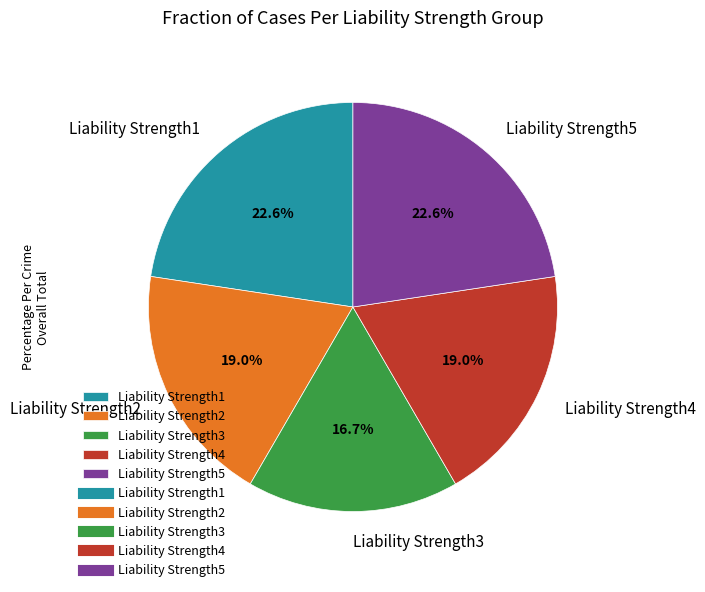

What percentage is the Liability Strength4 slice, to the nearest percent?

19%